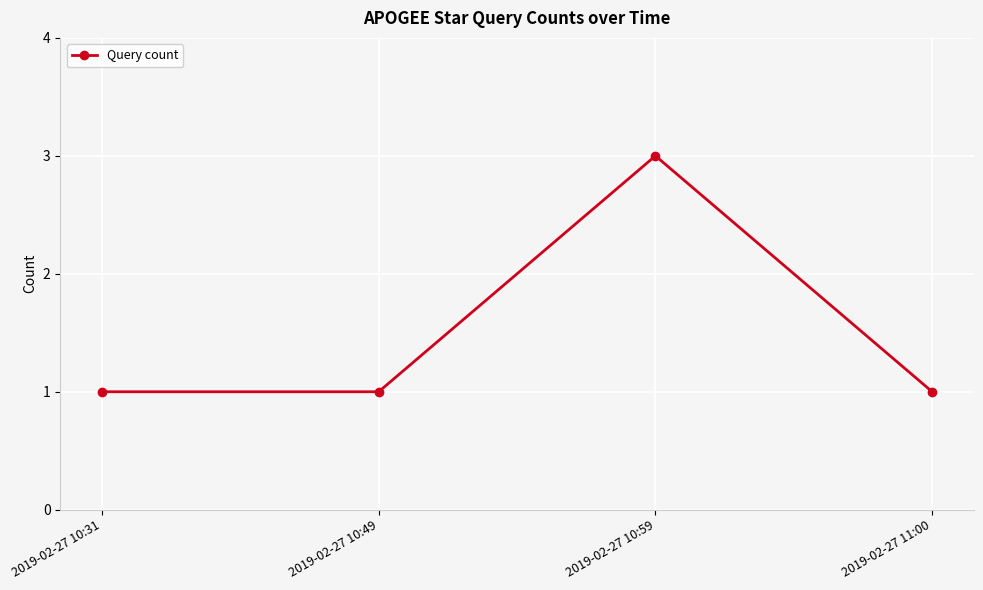

What is the value of the 2nd point from the left?

1